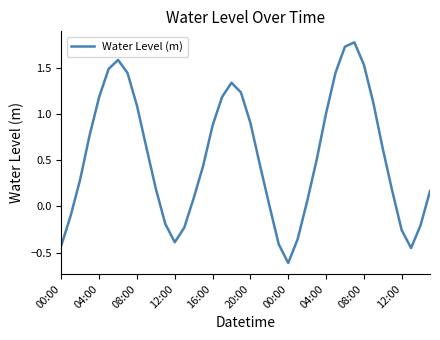

What is the smallest value displayed?

-0.6